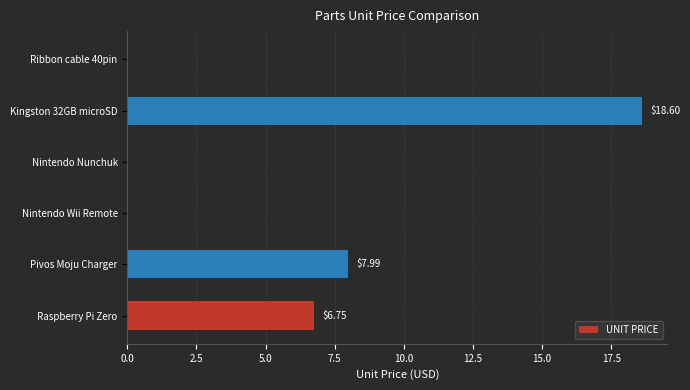

What is the sum of all values?

33.3